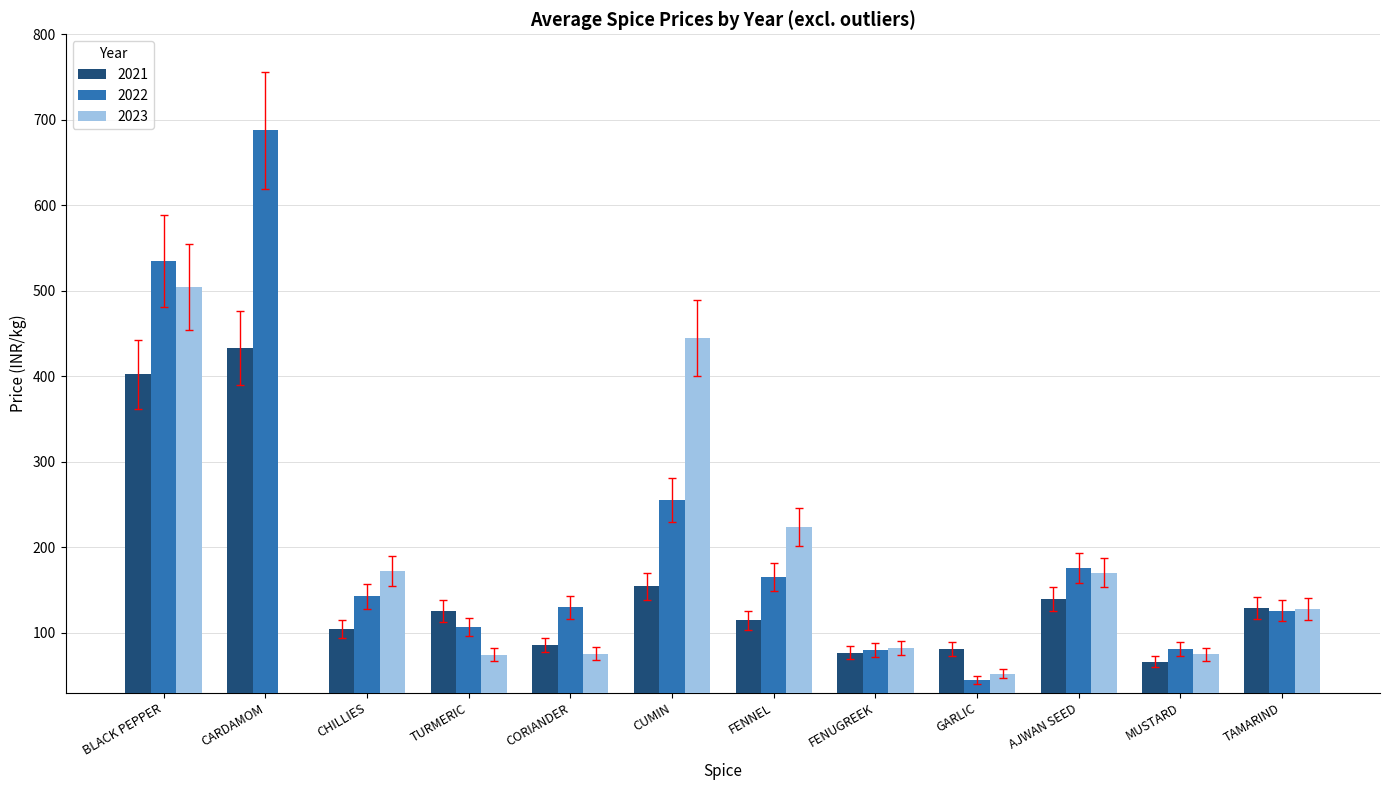

What is the highest value of the 2023 series?

504.2